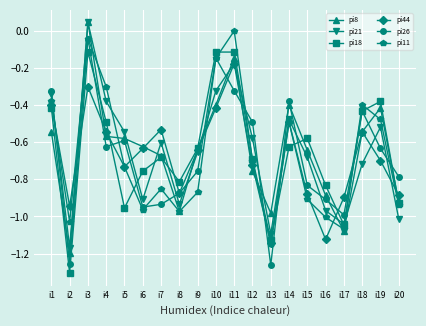

How many interior local peaks does the pi11 series have?

5